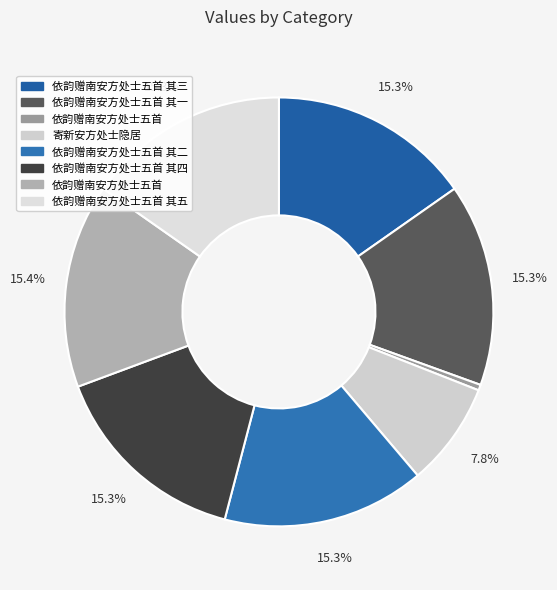

Which slice is the largest?

依韵赠南安方处士五首